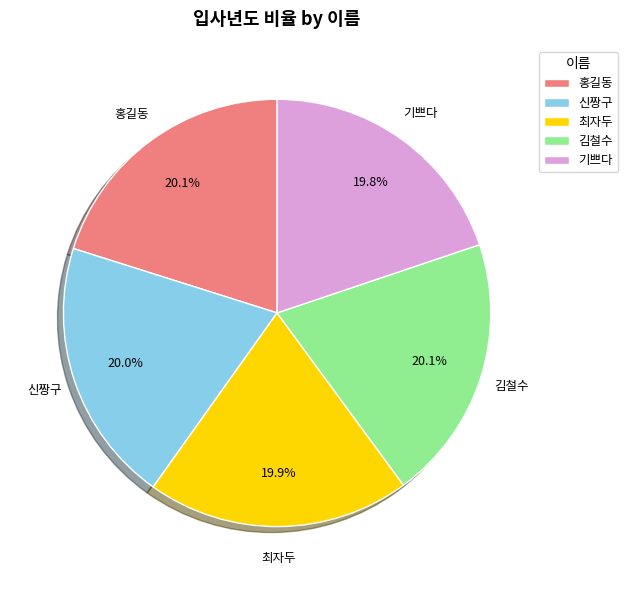

What is the ratio of the value at 홍길동 to the value at 신짱구?

1.0